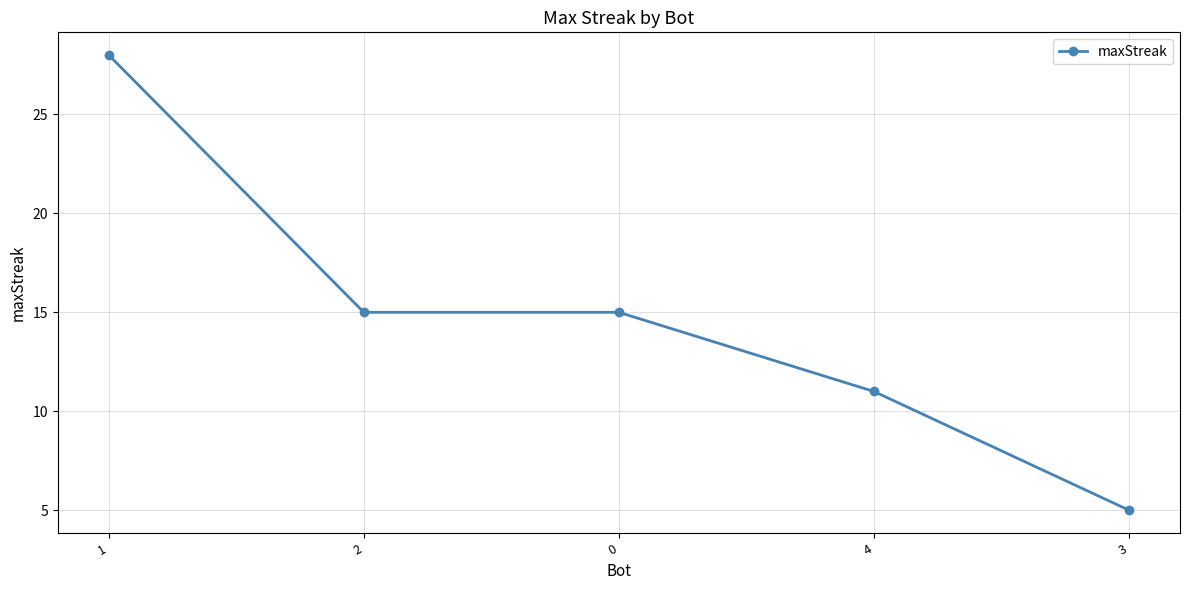

True or false: the data shows 18 at 4.

False